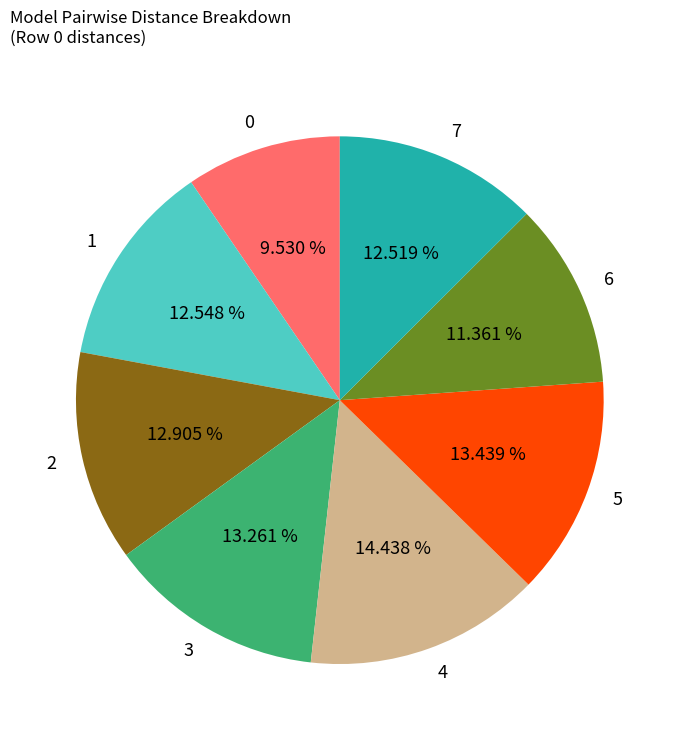

How many slices are in this pie chart?

8